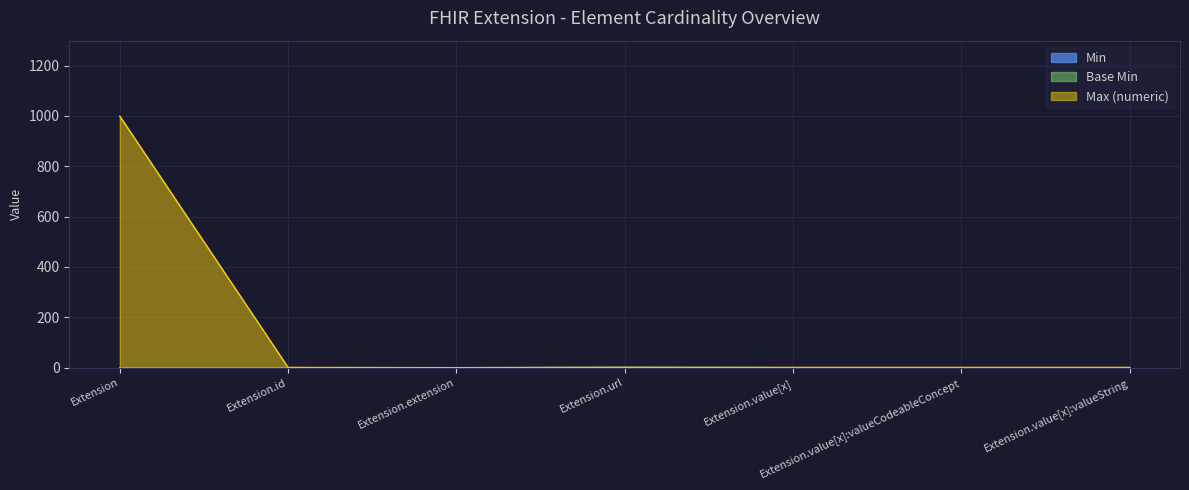

Which has a higher value, Extension.value[x] or Extension.id?

Extension.value[x]